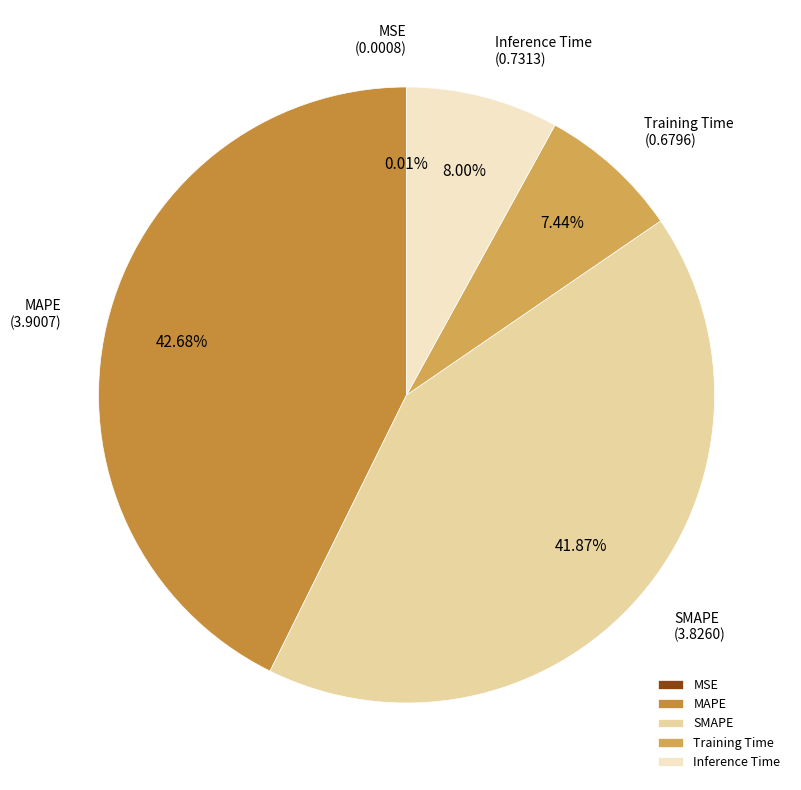

The Inference Time slice represents 1% of the pie. True or false?

False